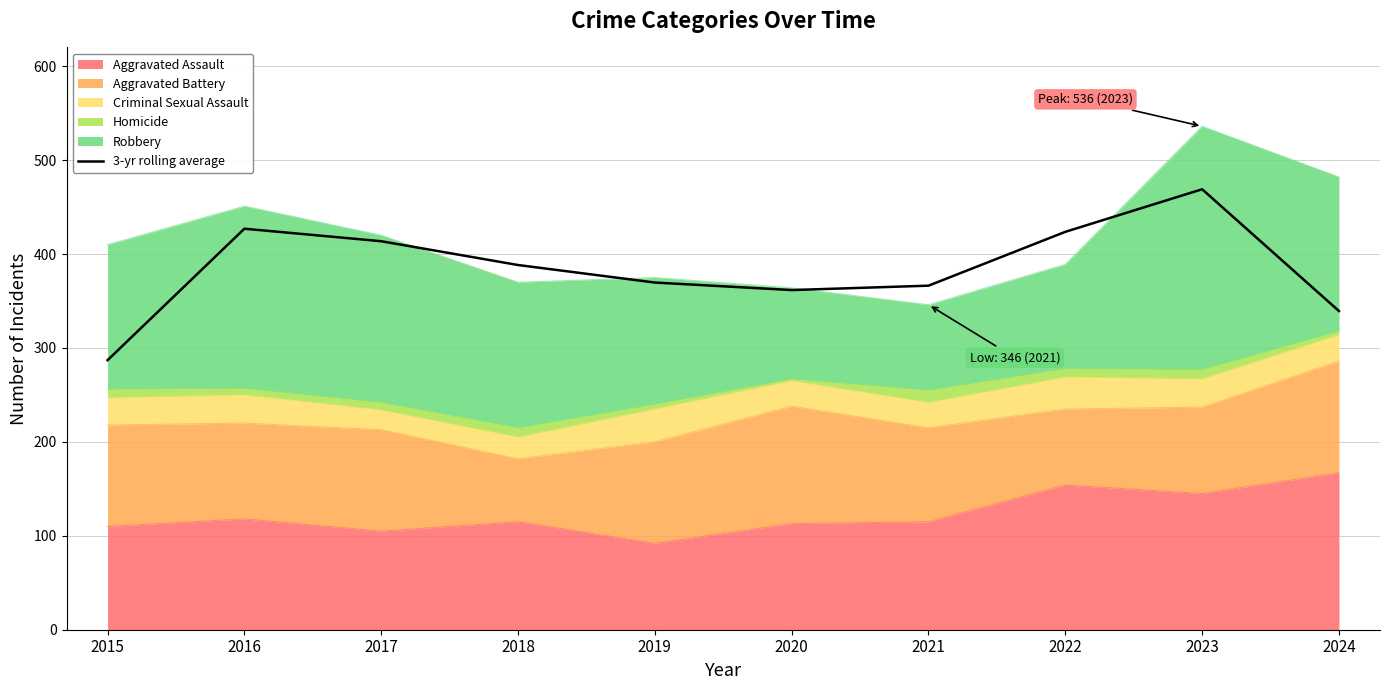

Where is the first local minimum?

2020